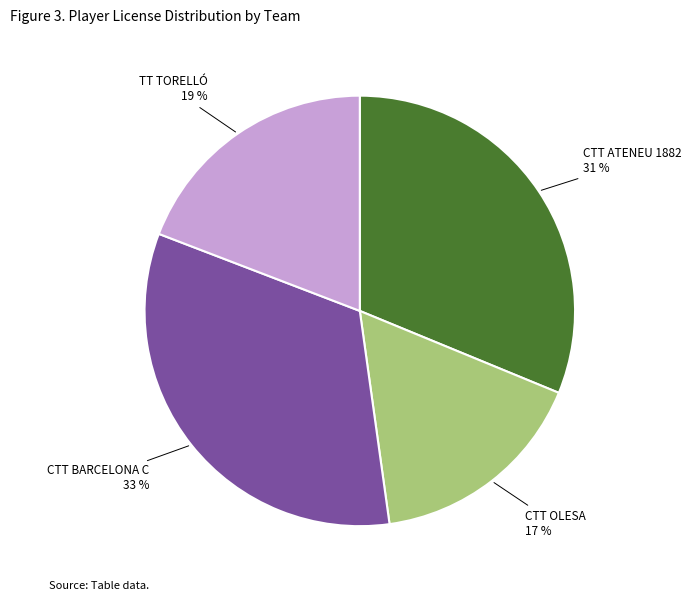

Rank the categories by value from highest to lowest.

CTT BARCELONA C, CTT ATENEU 1882, TT TORELLÓ, CTT OLESA